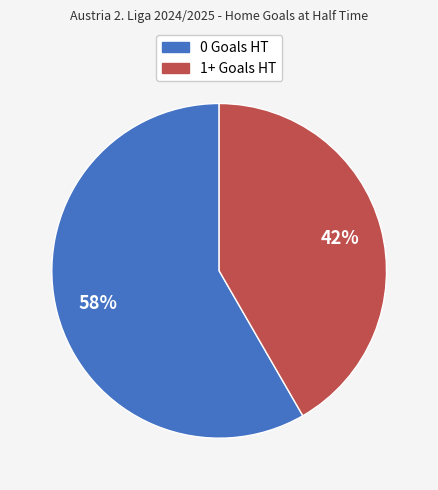

Is the sum of 1+ Goals HT and 0 Goals HT greater than half?

Yes